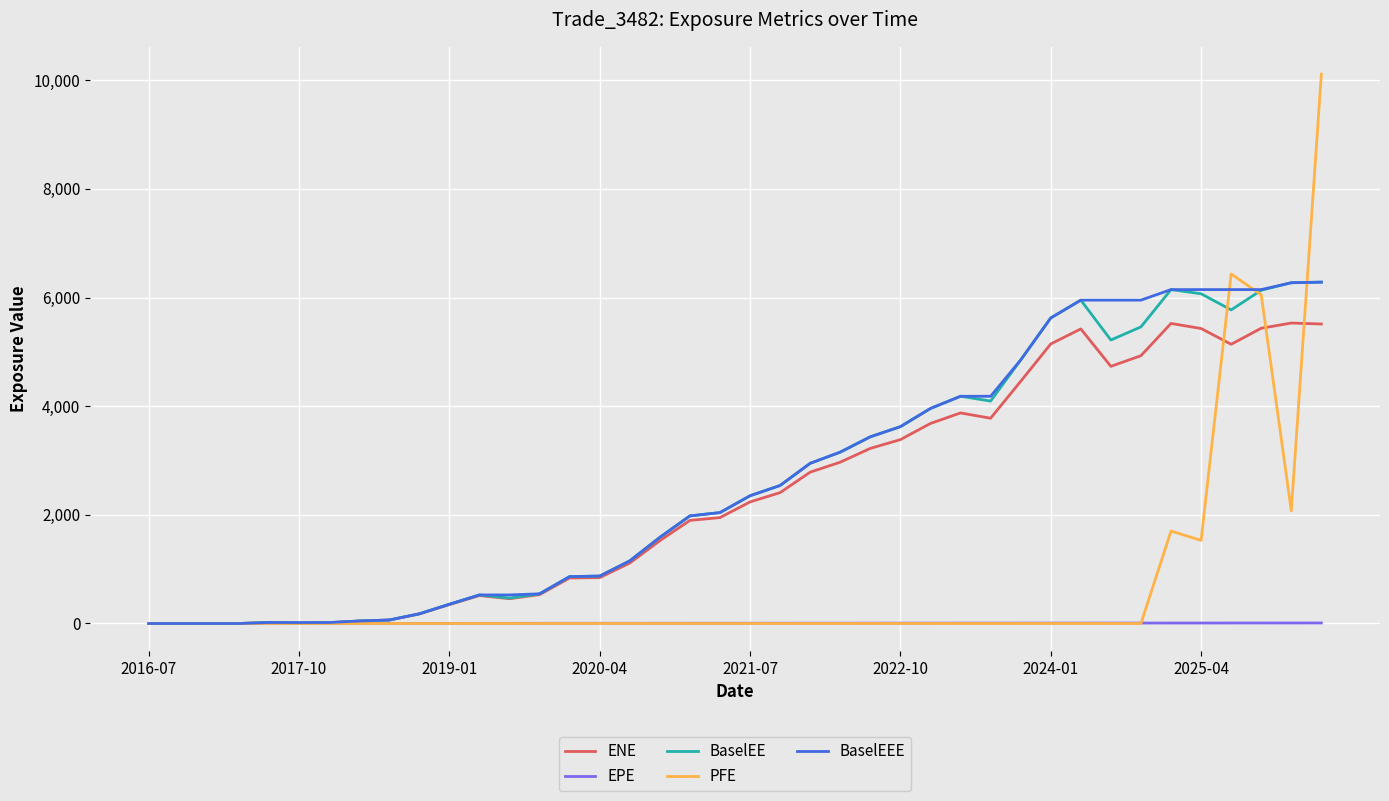

What is the difference between the maximum and minimum values in the PFE series?

10111.0